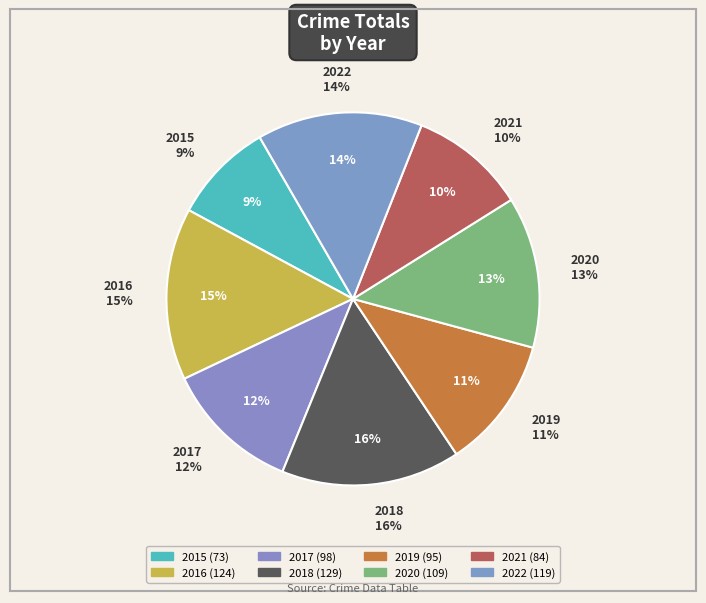

Do 2018 and 2020 together represent more than half of the pie?

No